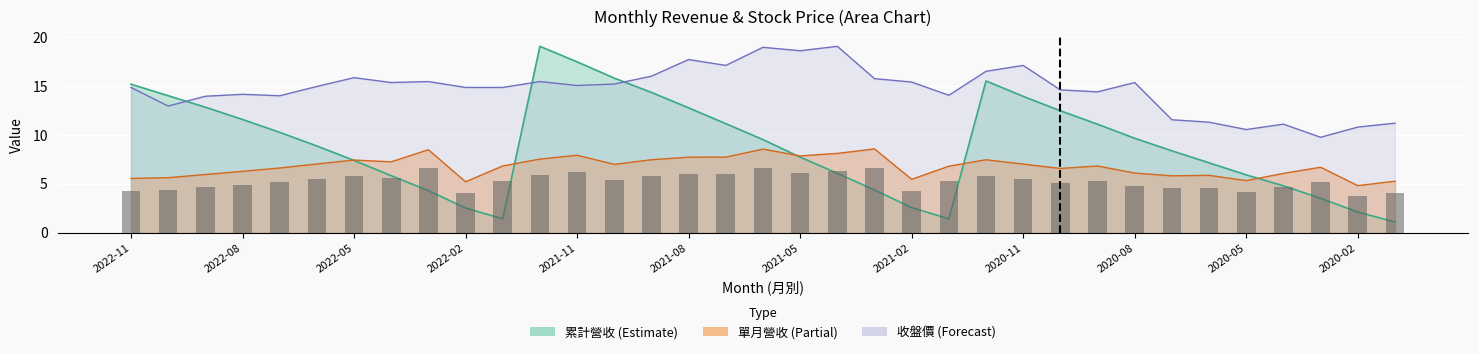

Which series changed the most between 2022-10 and 2020-12?

收盤價